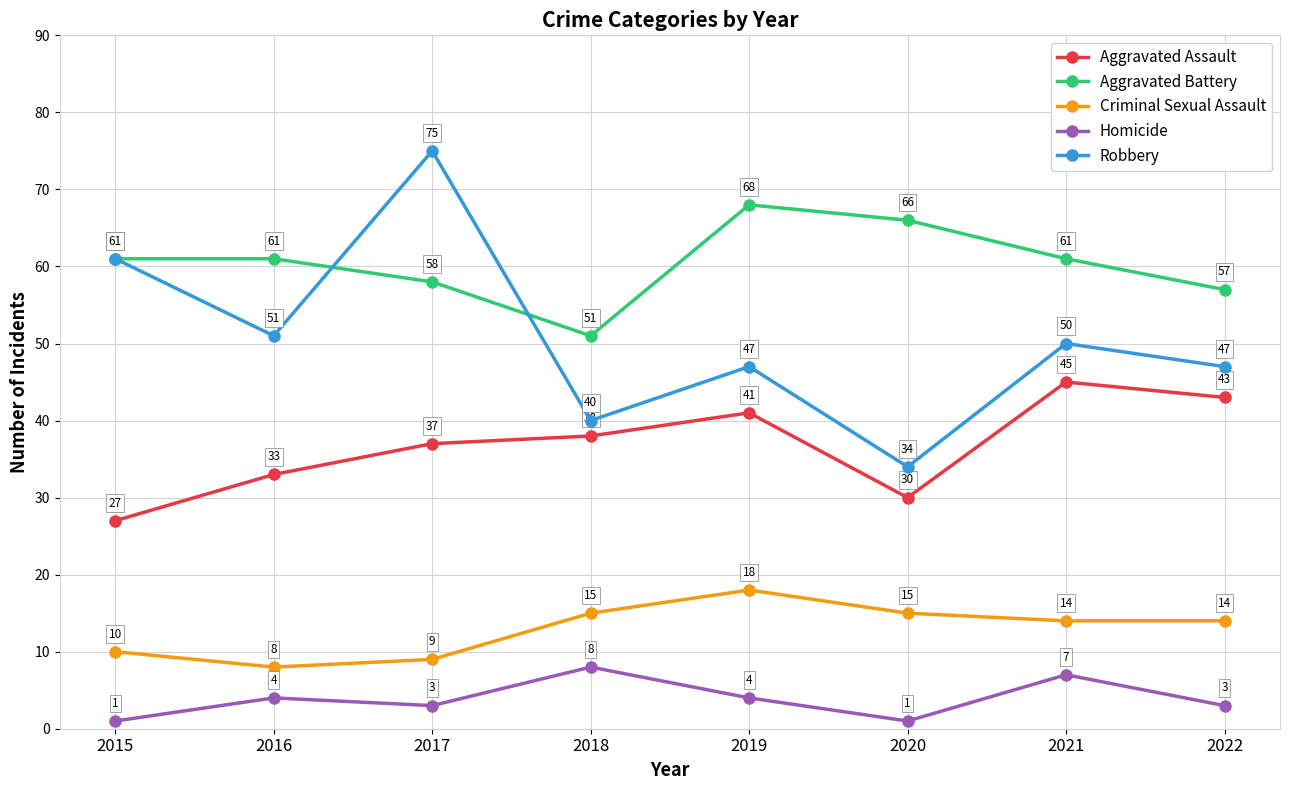

Which series has the largest total across all categories?

Aggravated Battery